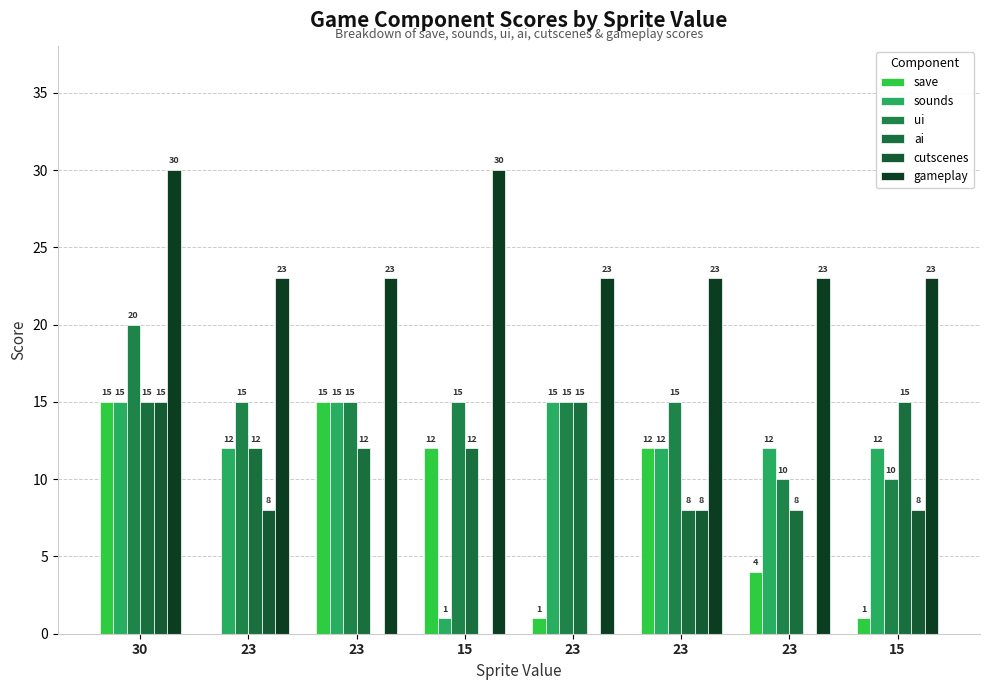

Between 30 and 15, which series saw the biggest shift?

save